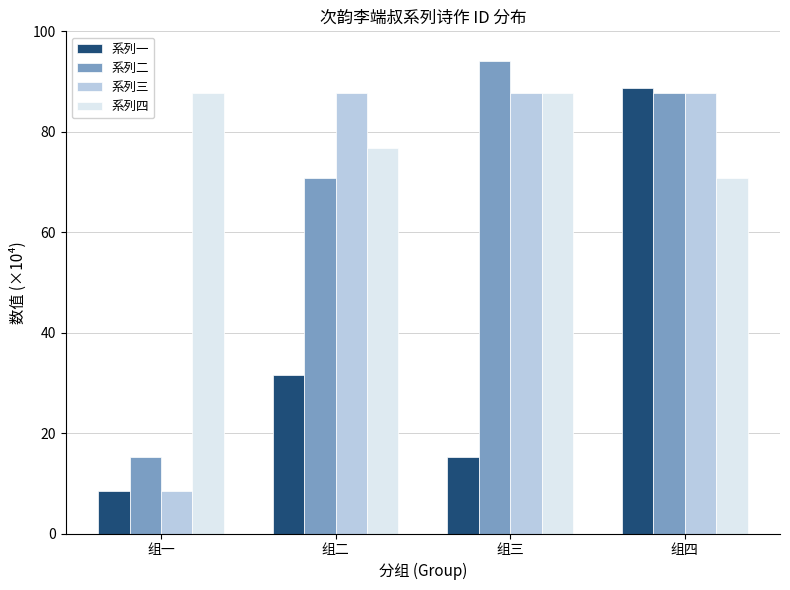

Reading right to left, what are all the values shown in this chart?

系列一: 88.7	15.2	31.5	8.5
系列二: 87.8	94.2	70.9	15.2
系列三: 87.8	87.8	87.8	8.5
系列四: 70.9	87.8	76.8	87.8